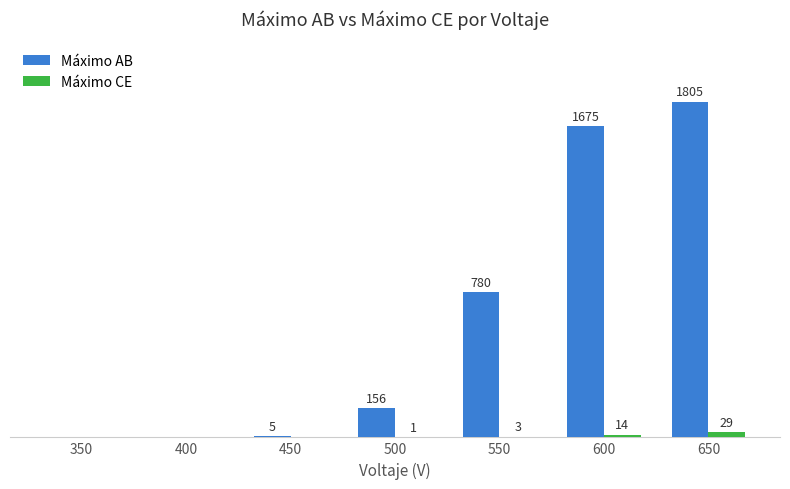

Which series has the largest total across all categories?

Máximo AB